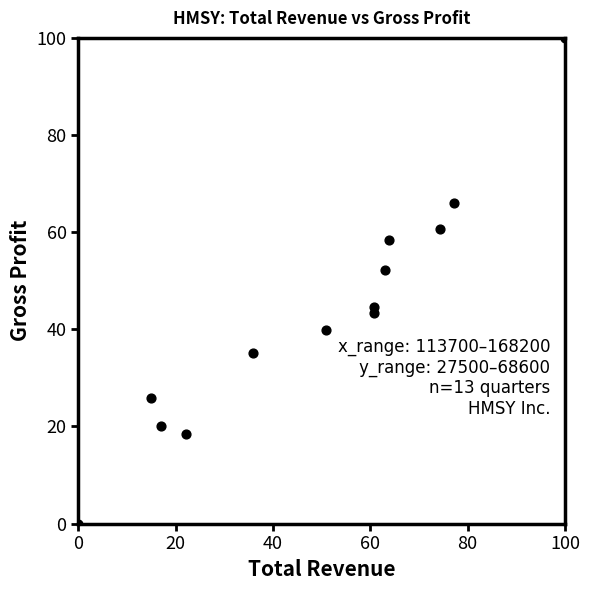

What Y value in the scatter plot is closest to 50?

52.3